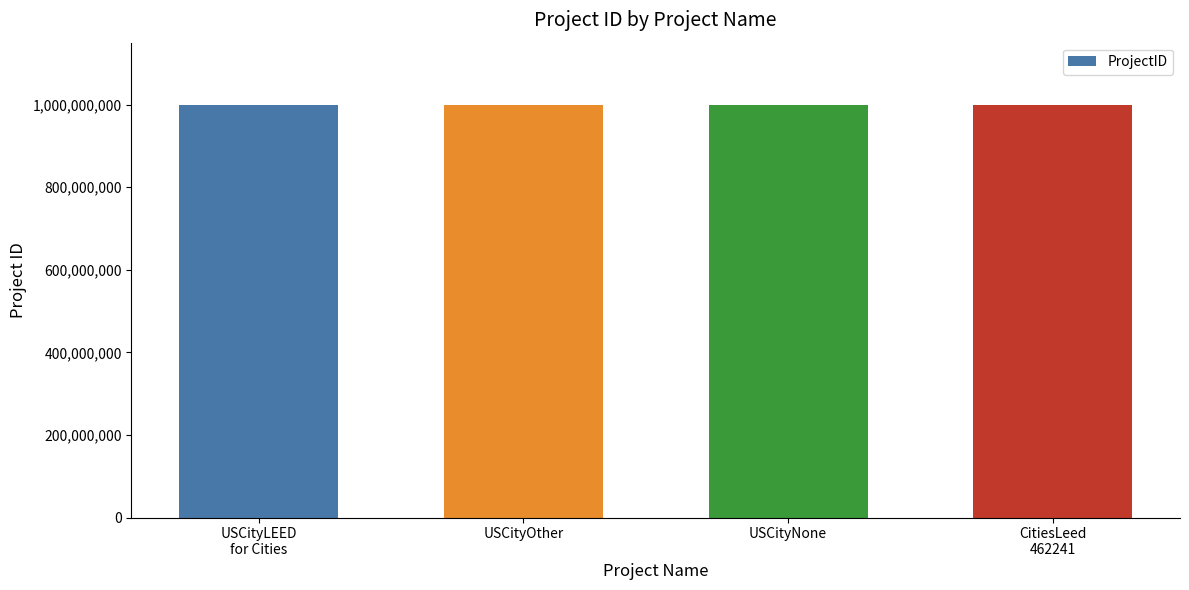

The chart shows a value of 1000068929 at CitiesLeed
462241. True or false?

True